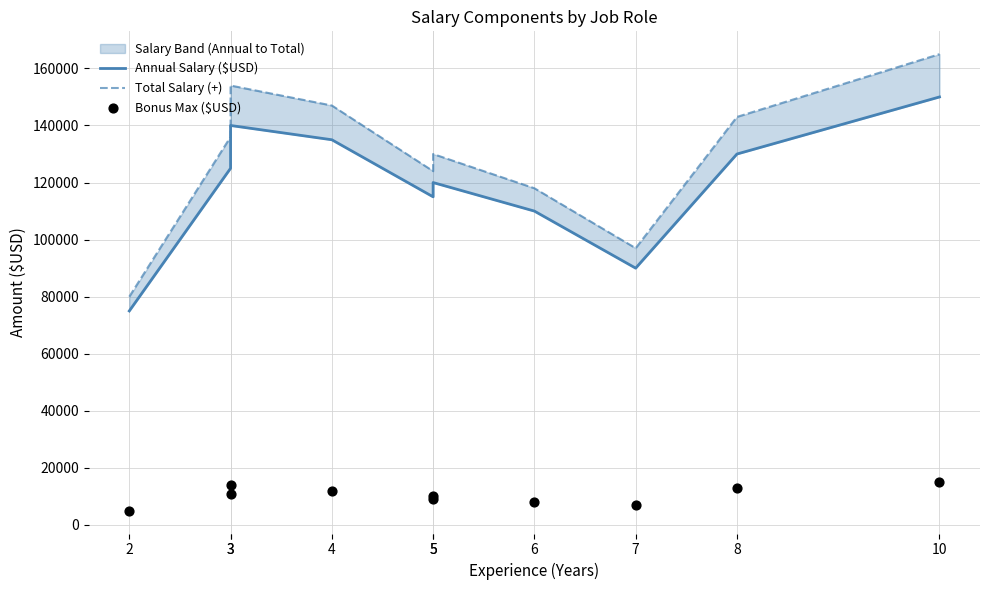

What is the total value across all series at 5?

248000